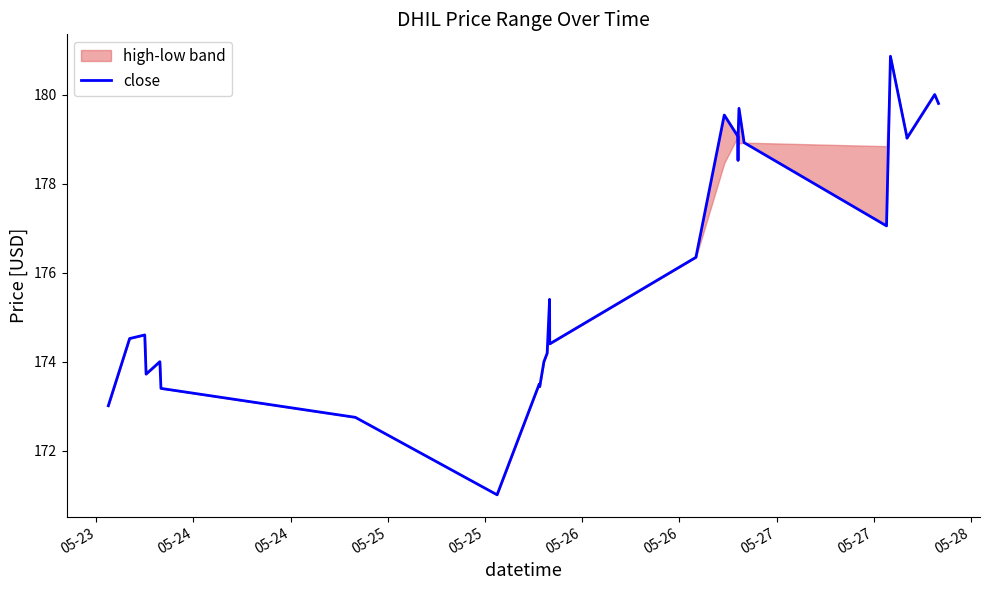

What is the minimum value for close?

171.0